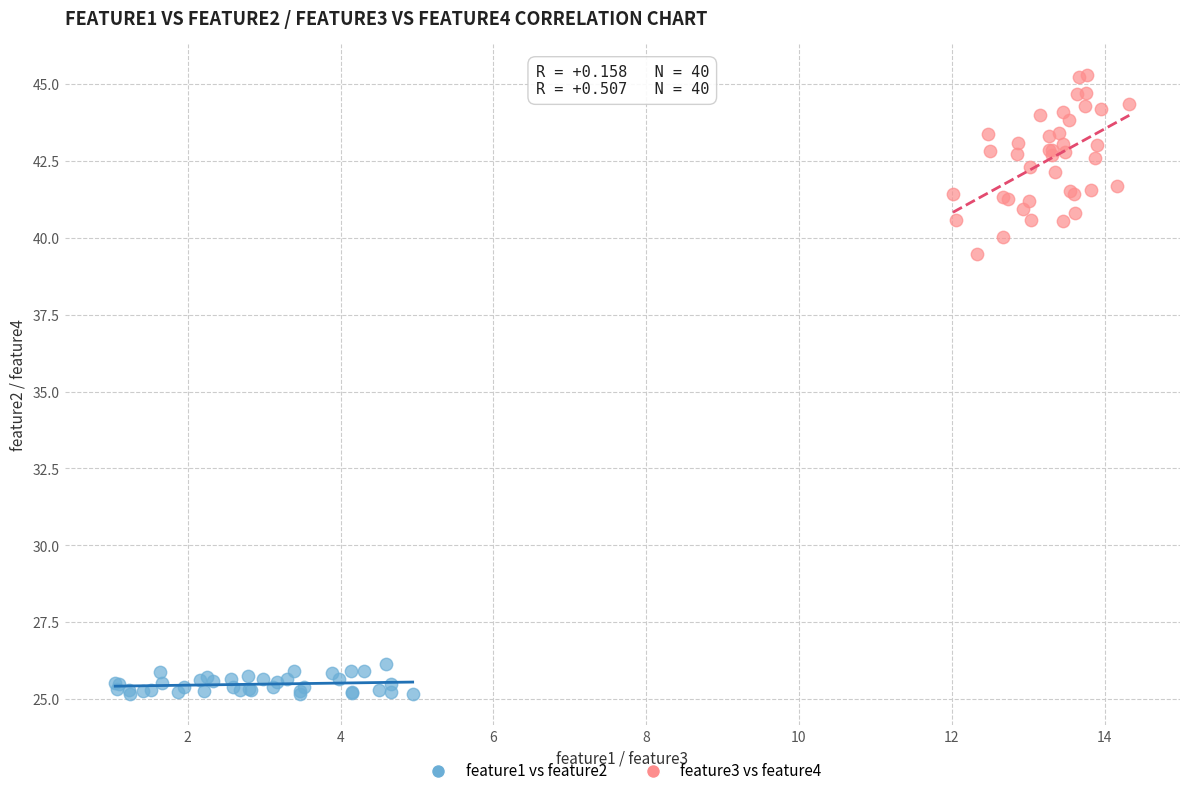

Which series has the largest Y range (max minus min)?

feature3 vs feature4